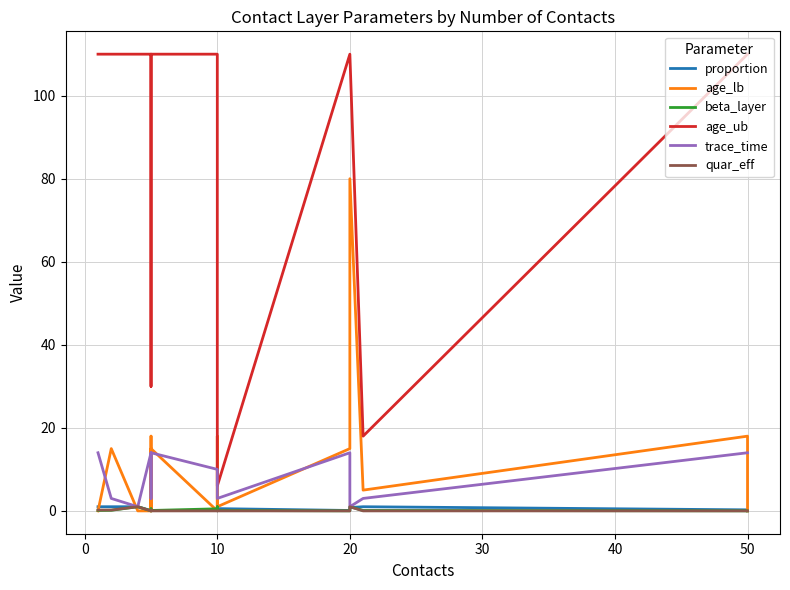

At how many categories does at least one series exceed 82?

13